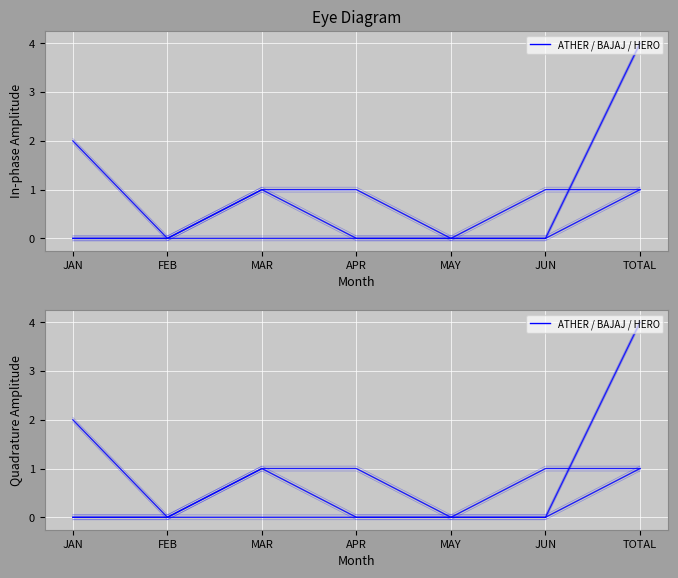

Is this an area chart (filled region under the line)?

No